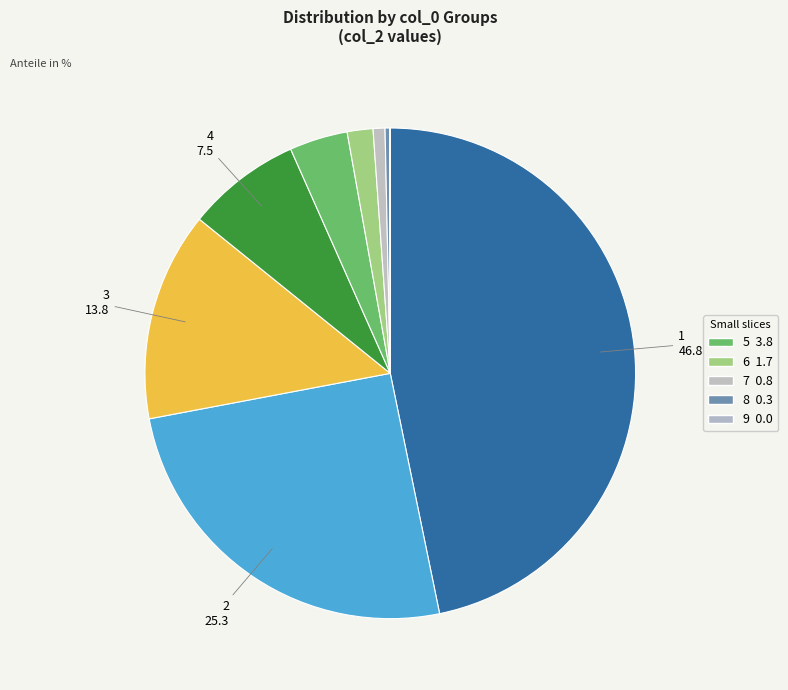

Does any single category account for the majority?

No